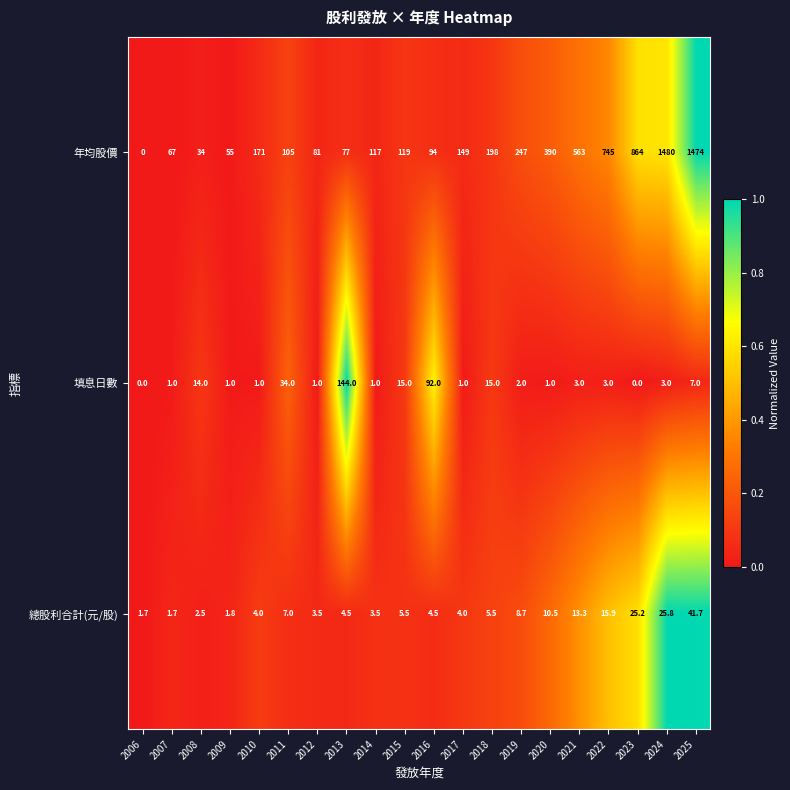

What is the difference between the second highest and minimum values in the 年均股價 series?

1474.0